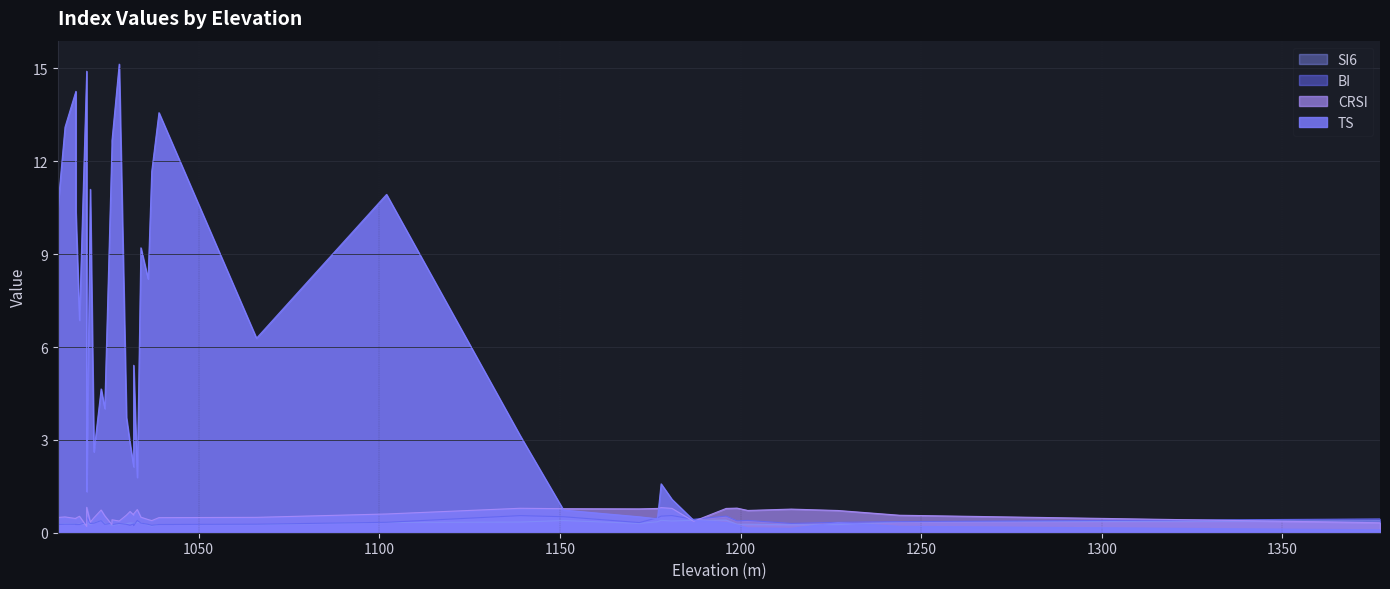

Between 2 and 38, which series saw the biggest shift?

TS